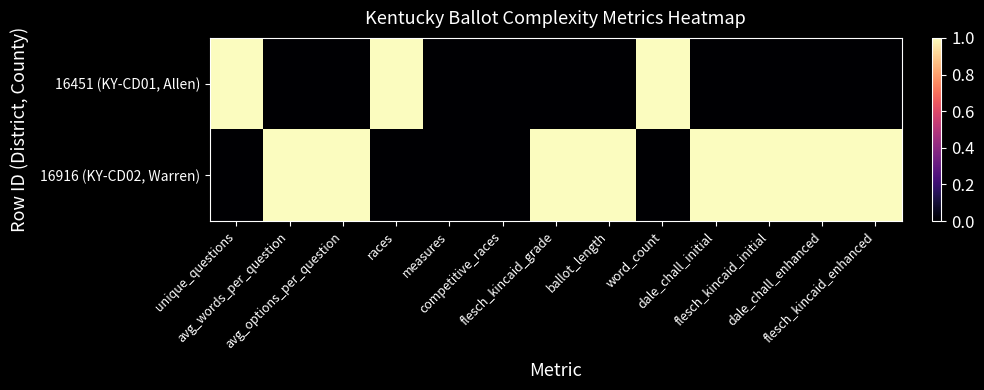

At which category does the chart reach its peak across all series?

unique_questions